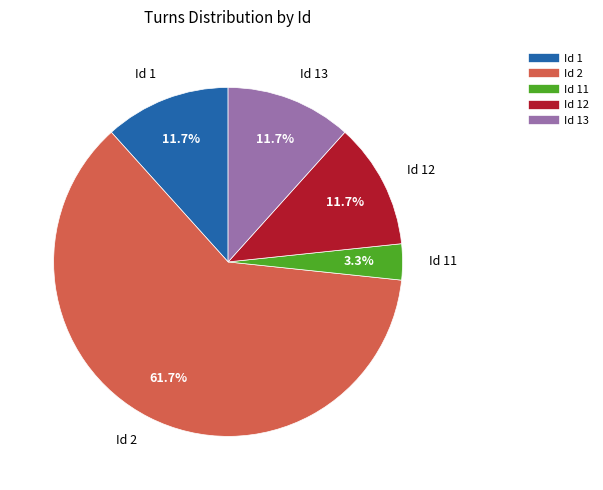

Is there a majority slice in this chart?

Yes